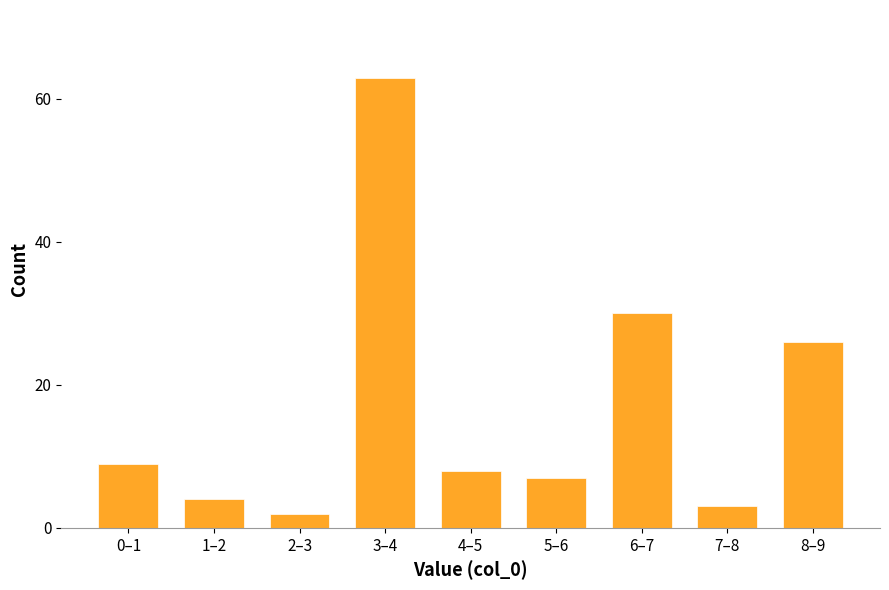

Reading right to left, transcribe all the data shown in this chart.

26	3	30	7	8	63	2	4	9